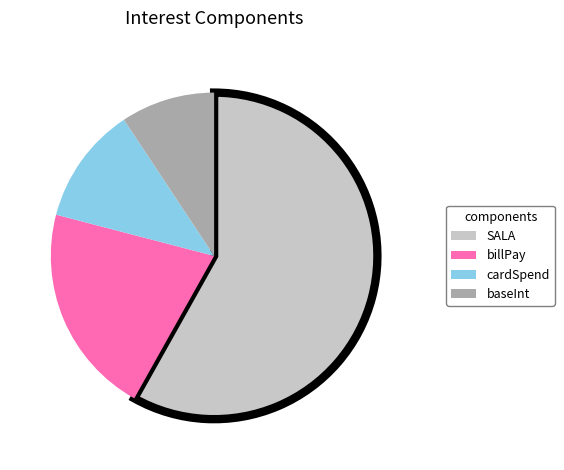

Do billPay and cardSpend together represent more than half of the pie?

No